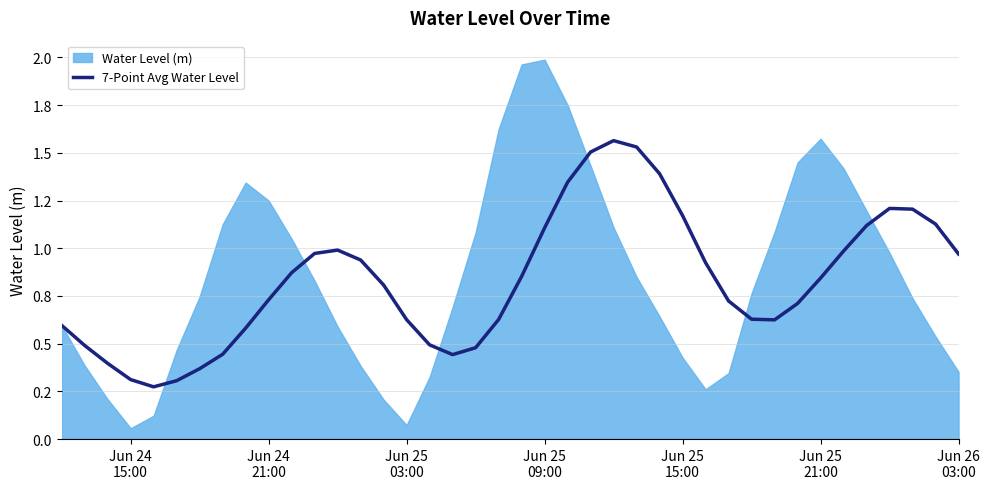

What is the average value?

0.8